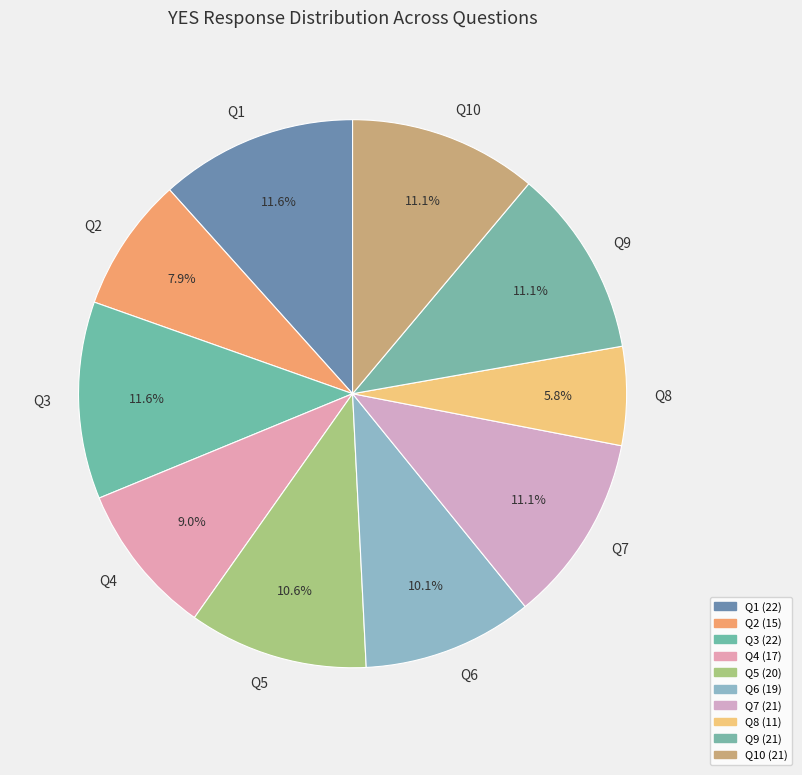

The Q10 slice represents 11% of the pie. True or false?

True